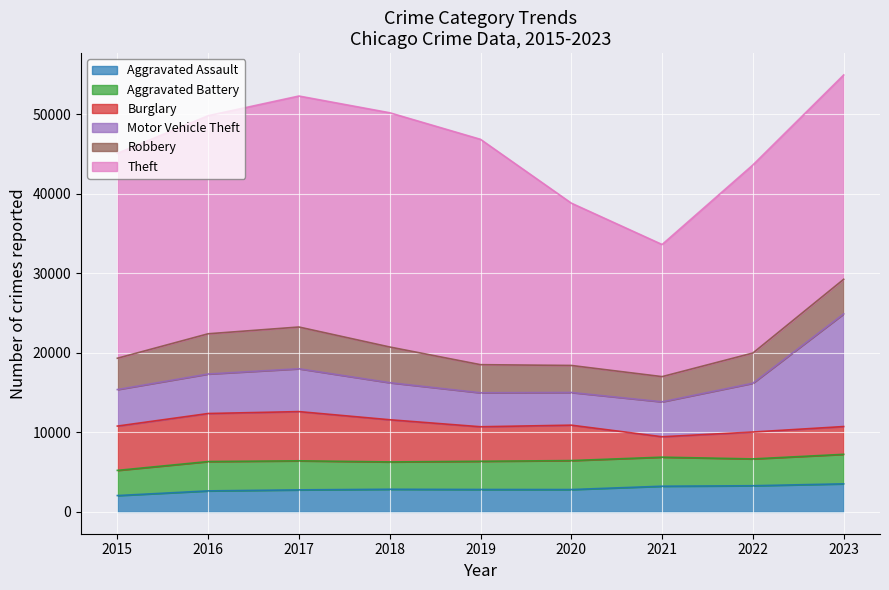

What is the value of the Motor Vehicle Theft point at the 9th from the left?

14166